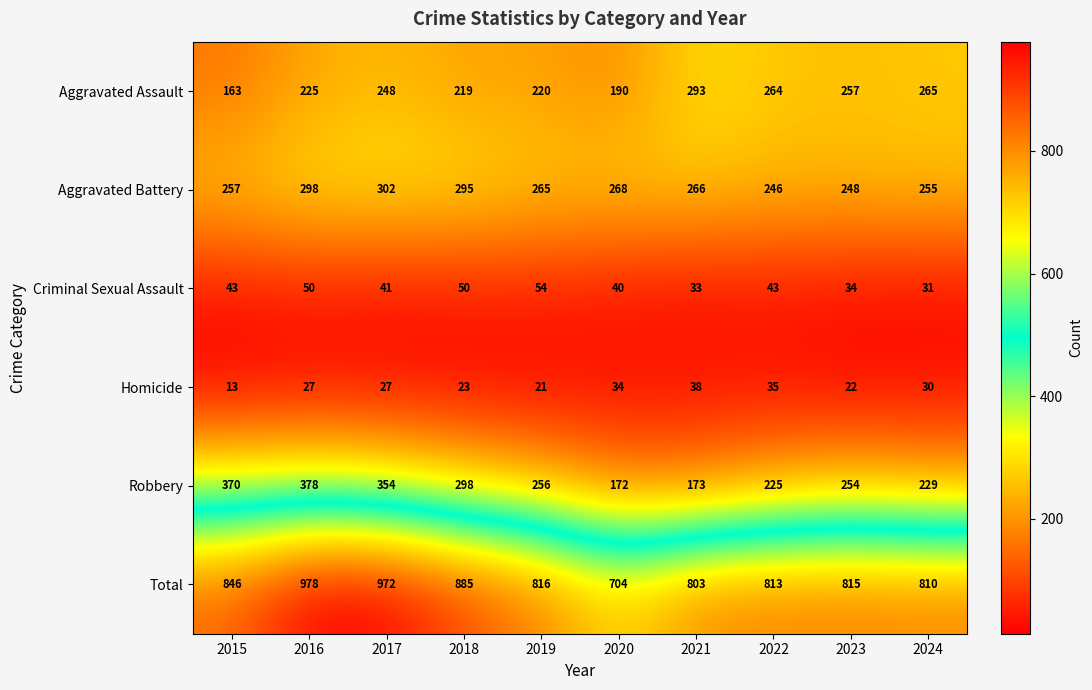

True or false: Homicide has a value of 30 at 2024.

True